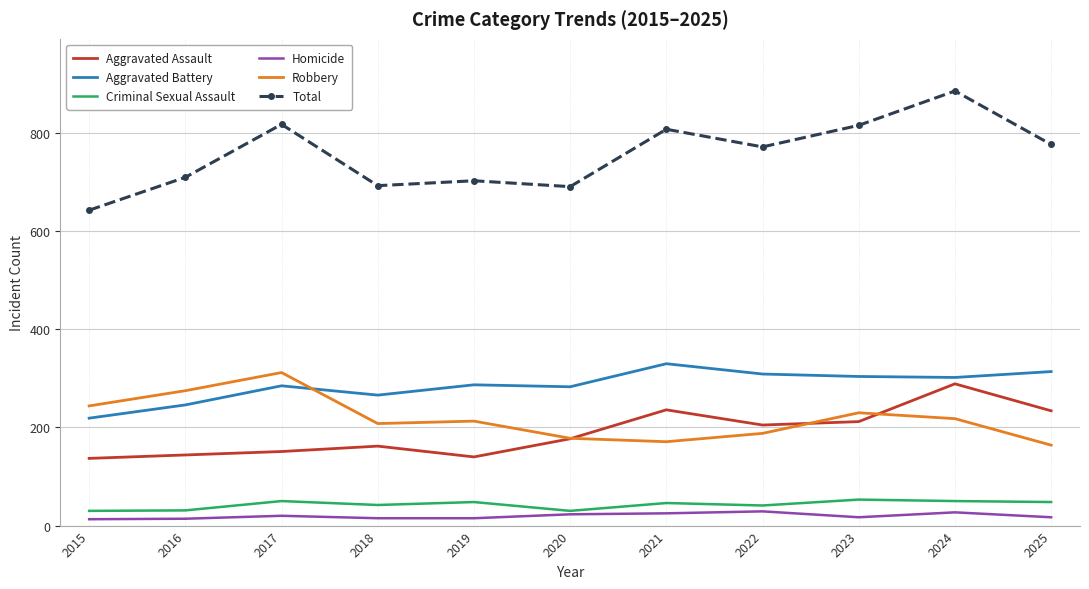

True or false: Aggravated Battery and Criminal Sexual Assault cross at least once.

False